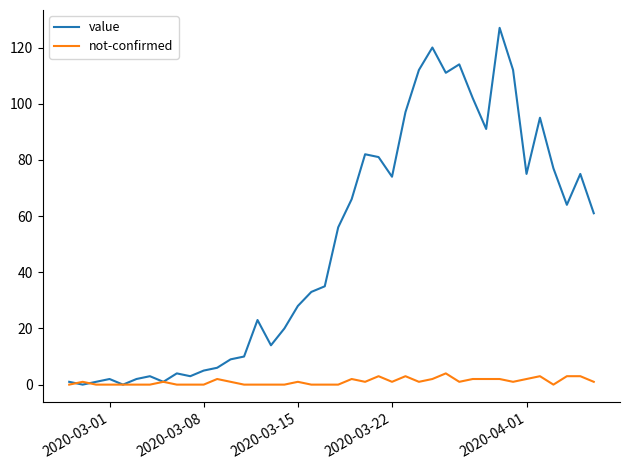

Which series has the widest spread of values?

value